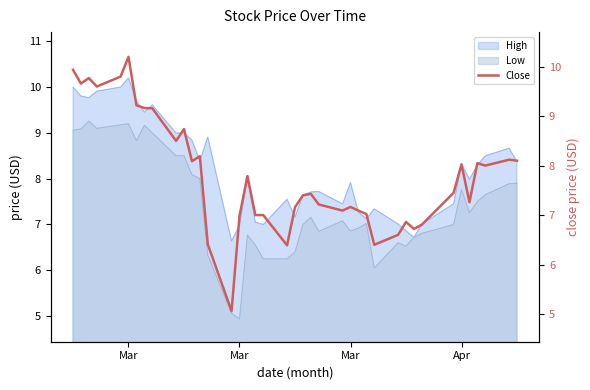

Does the chart have visible grid lines?

No